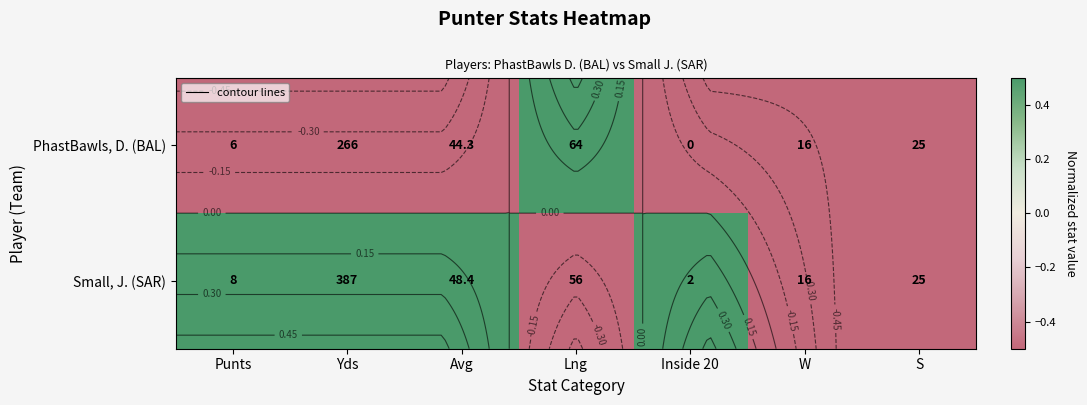

Which series has the largest total across all categories?

Small, J. (SAR)